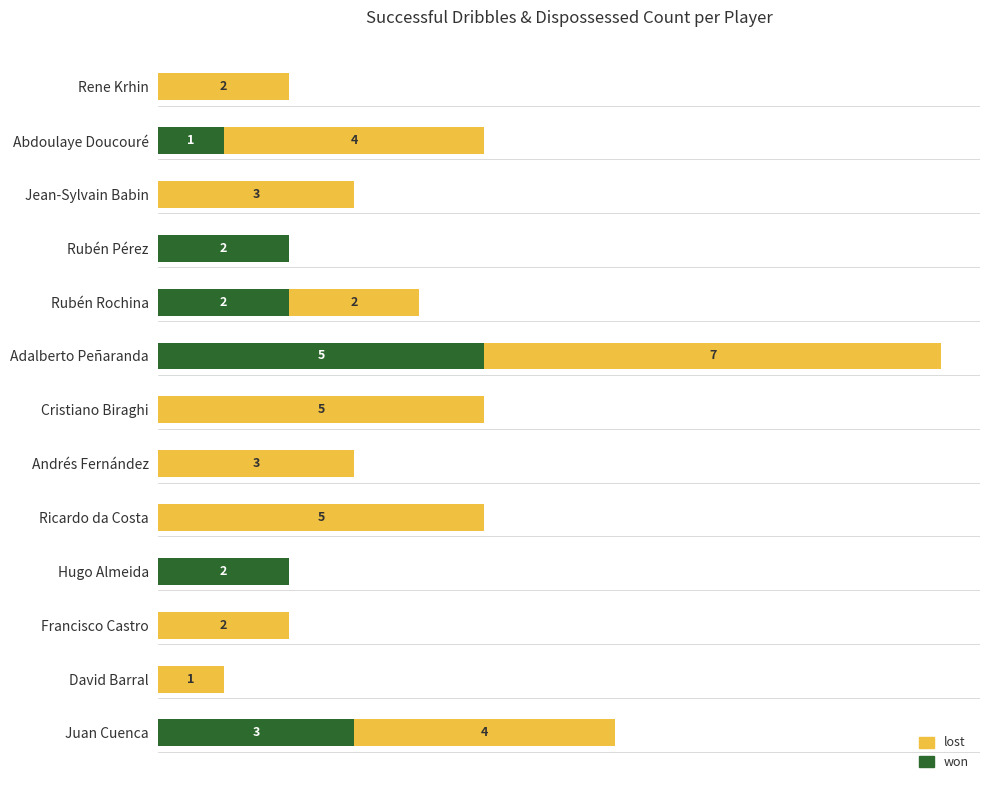

At which category is the sum across all series the highest?

Adalberto Peñaranda